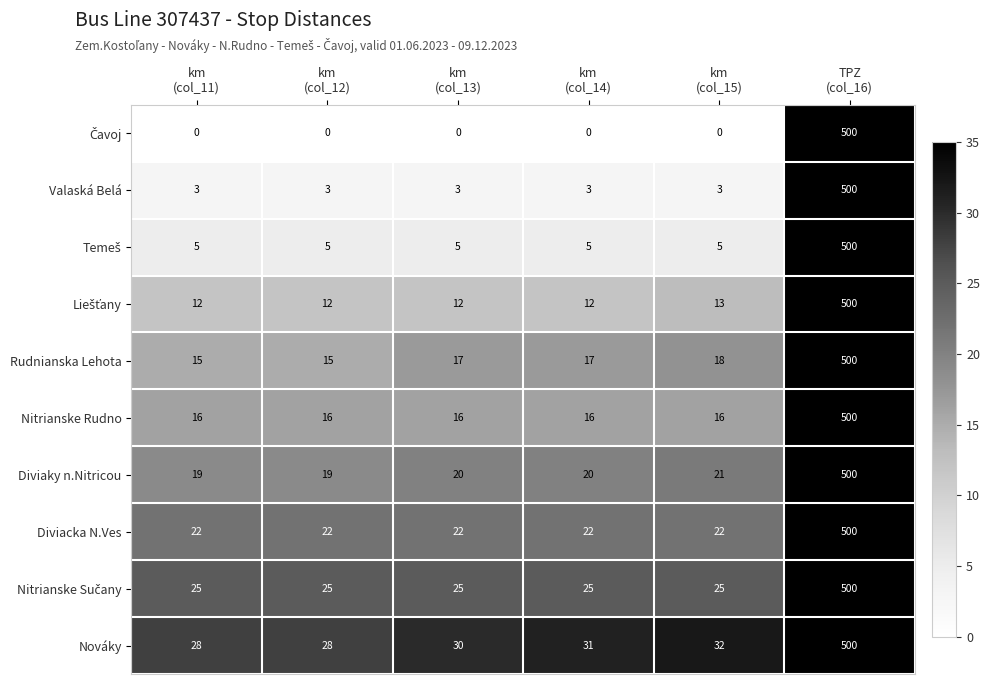

Which series has the largest total across all categories?

Nováky